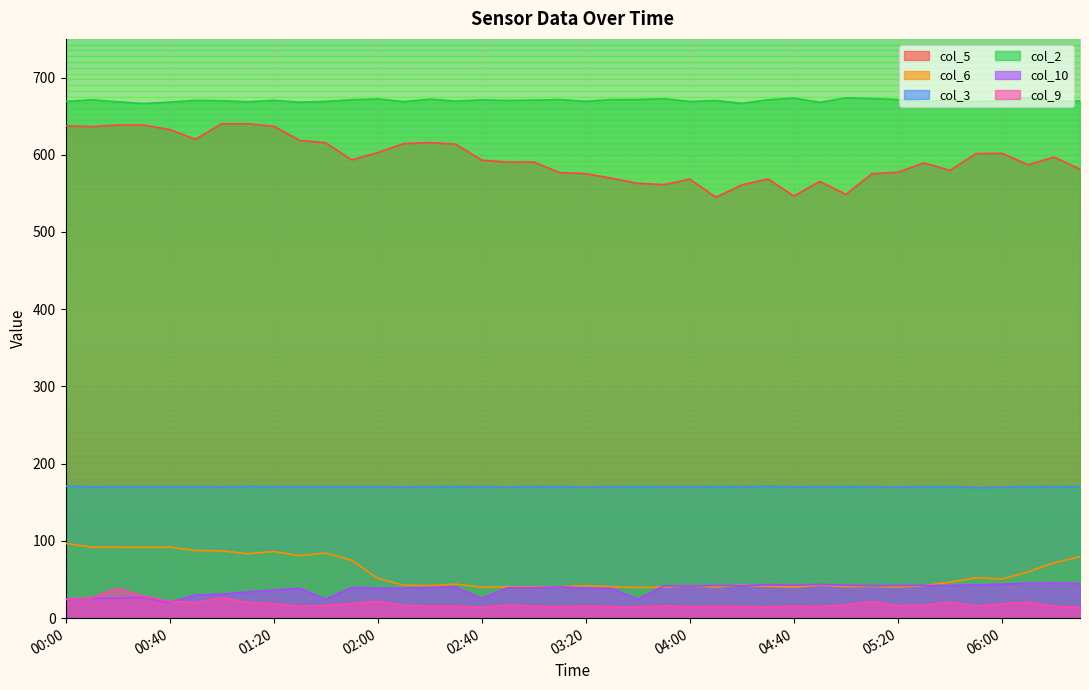

The col_10 series shows 25.8 at 00:10. True or false?

True